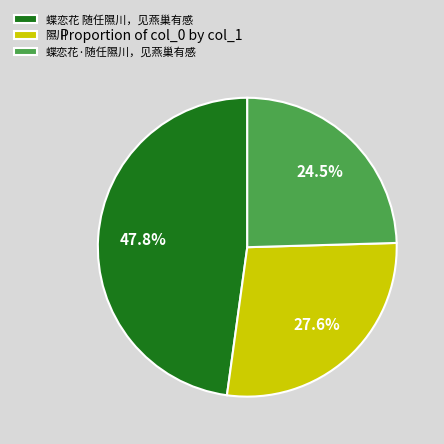

Which has a higher value, 隰川 or 蝶恋花 随任隰川，见燕巢有感?

蝶恋花 随任隰川，见燕巢有感